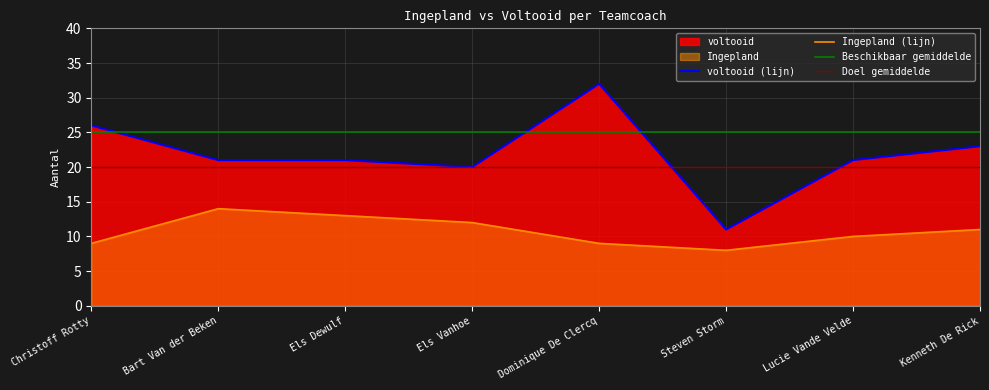

What is the label of the 8th point from the right?

Christoff Rotty